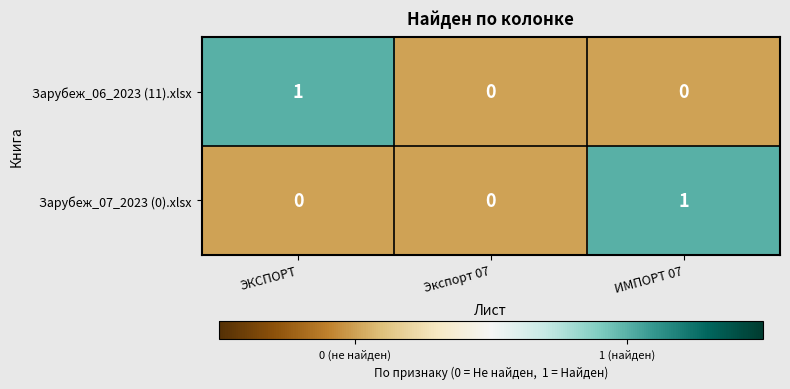

How many series are shown in this chart?

2